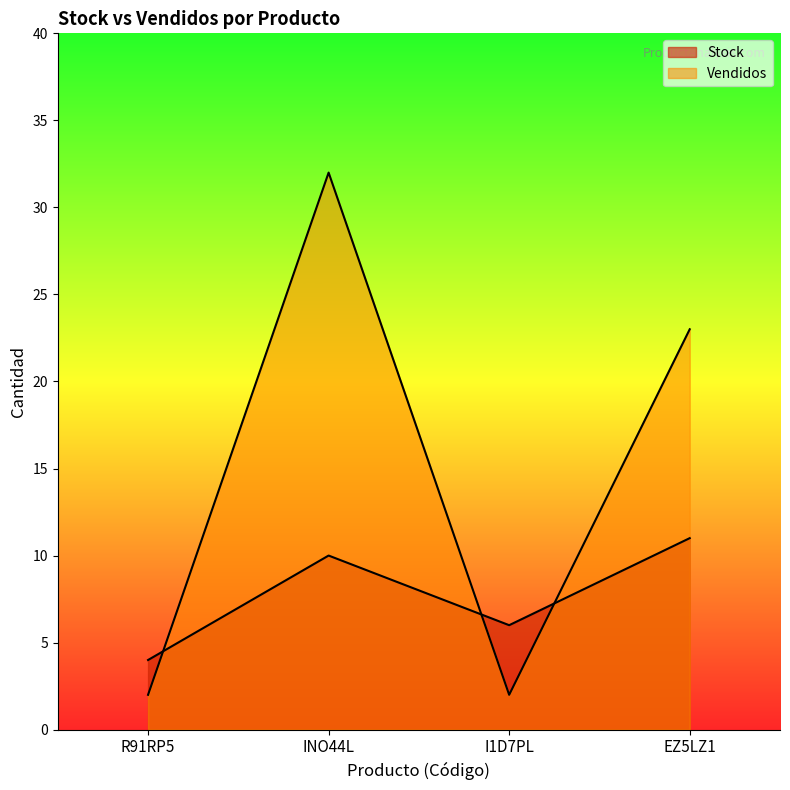

Reading left to right, transcribe all the data shown in this chart.

Stock: R91RP5=4	INO44L=10	I1D7PL=6	EZ5LZ1=11
Vendidos: R91RP5=2	INO44L=32	I1D7PL=2	EZ5LZ1=23